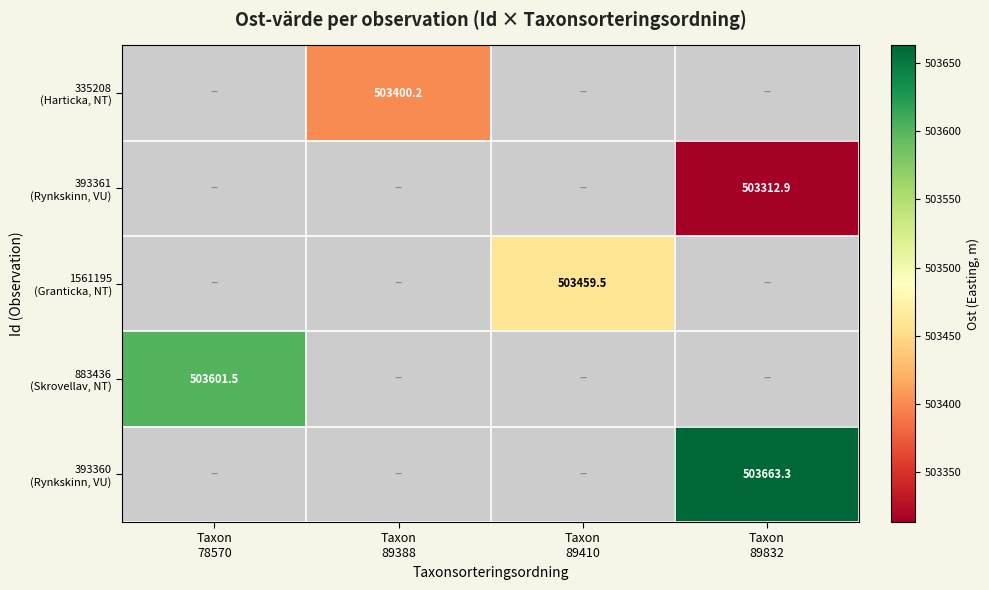

Count the number of data series in this chart.

5